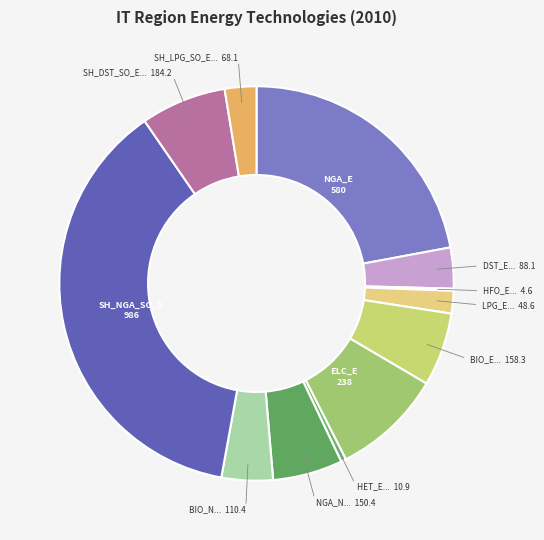

How many segments does this pie chart have?

12